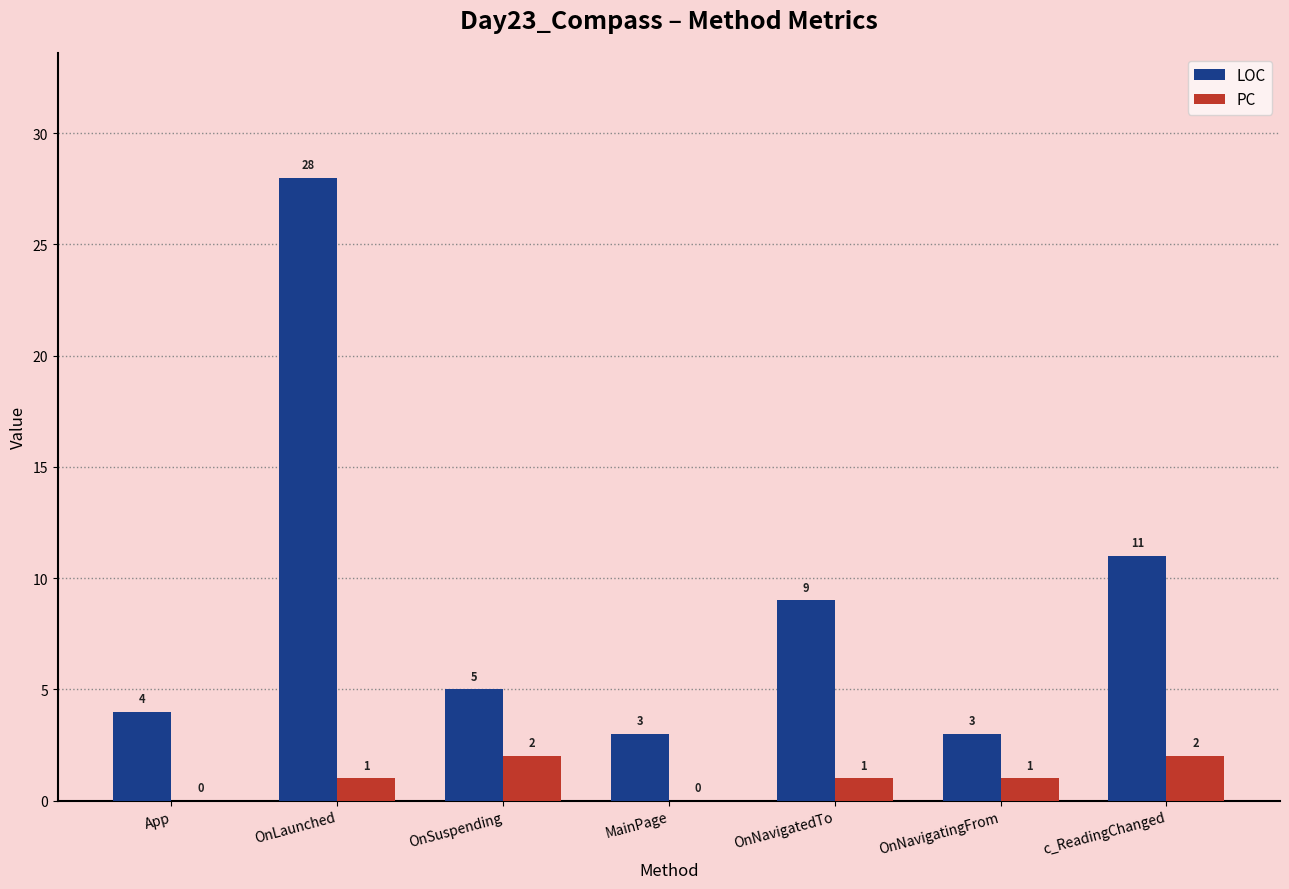

The PC series shows 1 at OnLaunched. True or false?

True